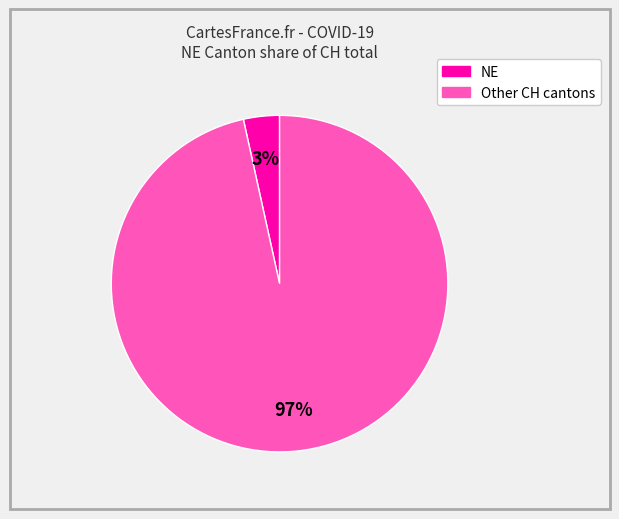

To the nearest percent, what is the average slice percentage?

50%